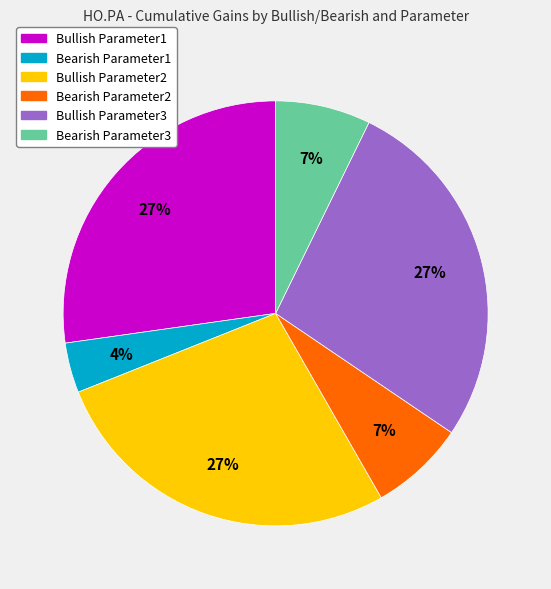

Which category has the smallest portion of the pie?

Bearish Parameter1